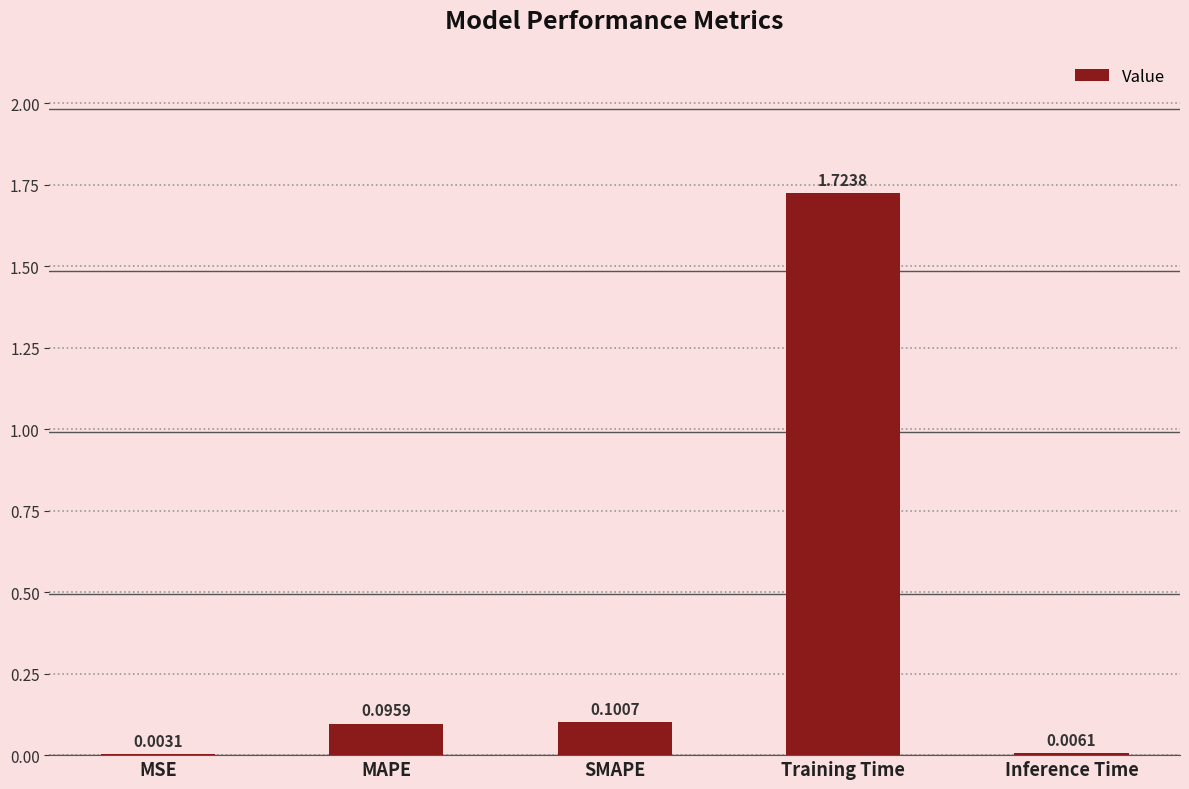

The chart shows a value of 0.2 at SMAPE. True or false?

False